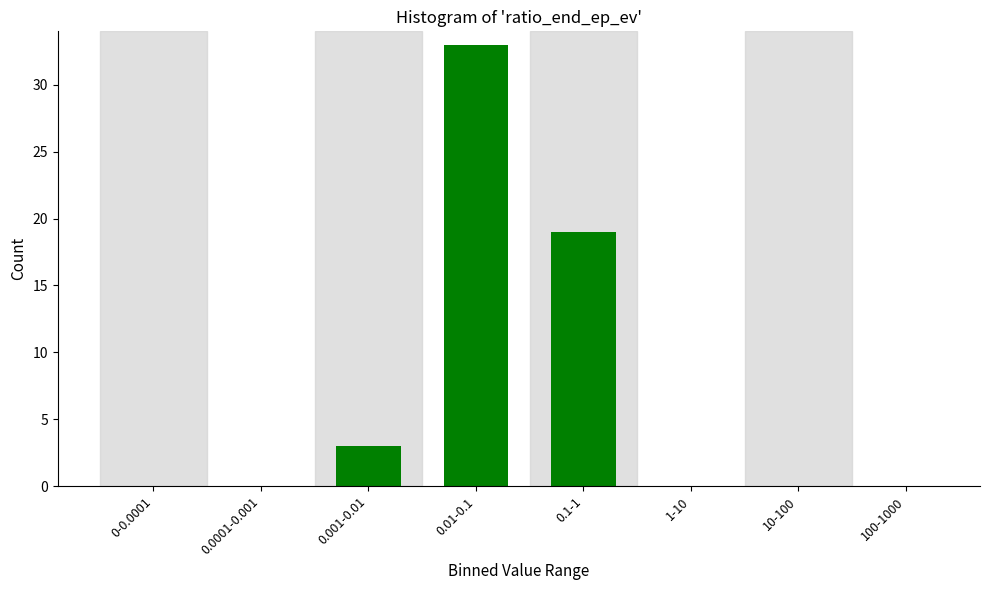

Reading left to right, extract all data points from this chart.

0-0.0001=0	0.0001-0.001=0	0.001-0.01=3	0.01-0.1=33	0.1-1=19	1-10=0	10-100=0	100-1000=0